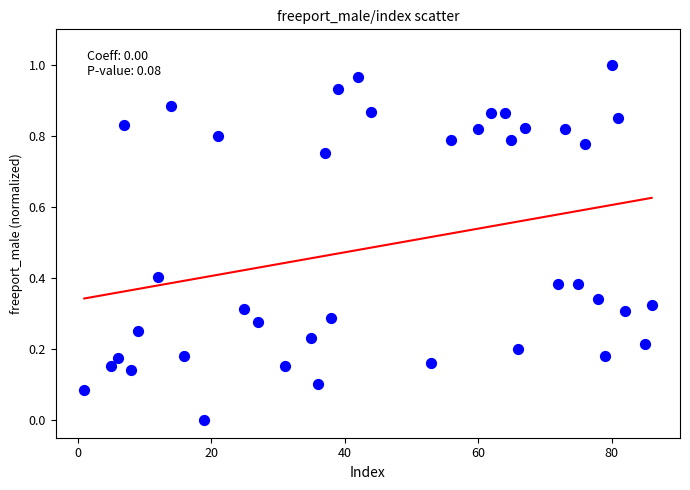

What is the range of X values (max minus min)?

85.0